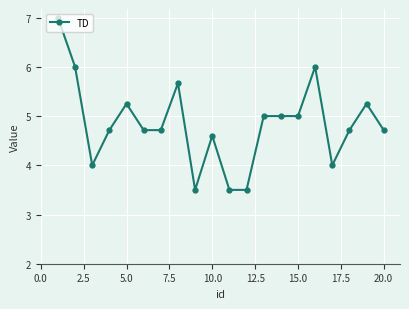

What is the value of the 16th point from the left?

6.0